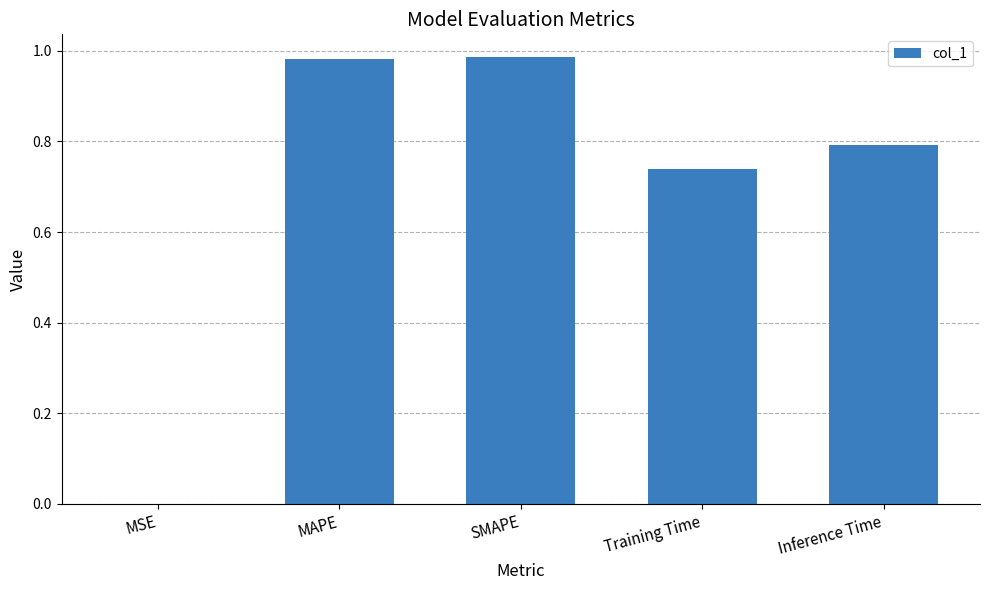

Between MSE and SMAPE, which is larger?

SMAPE